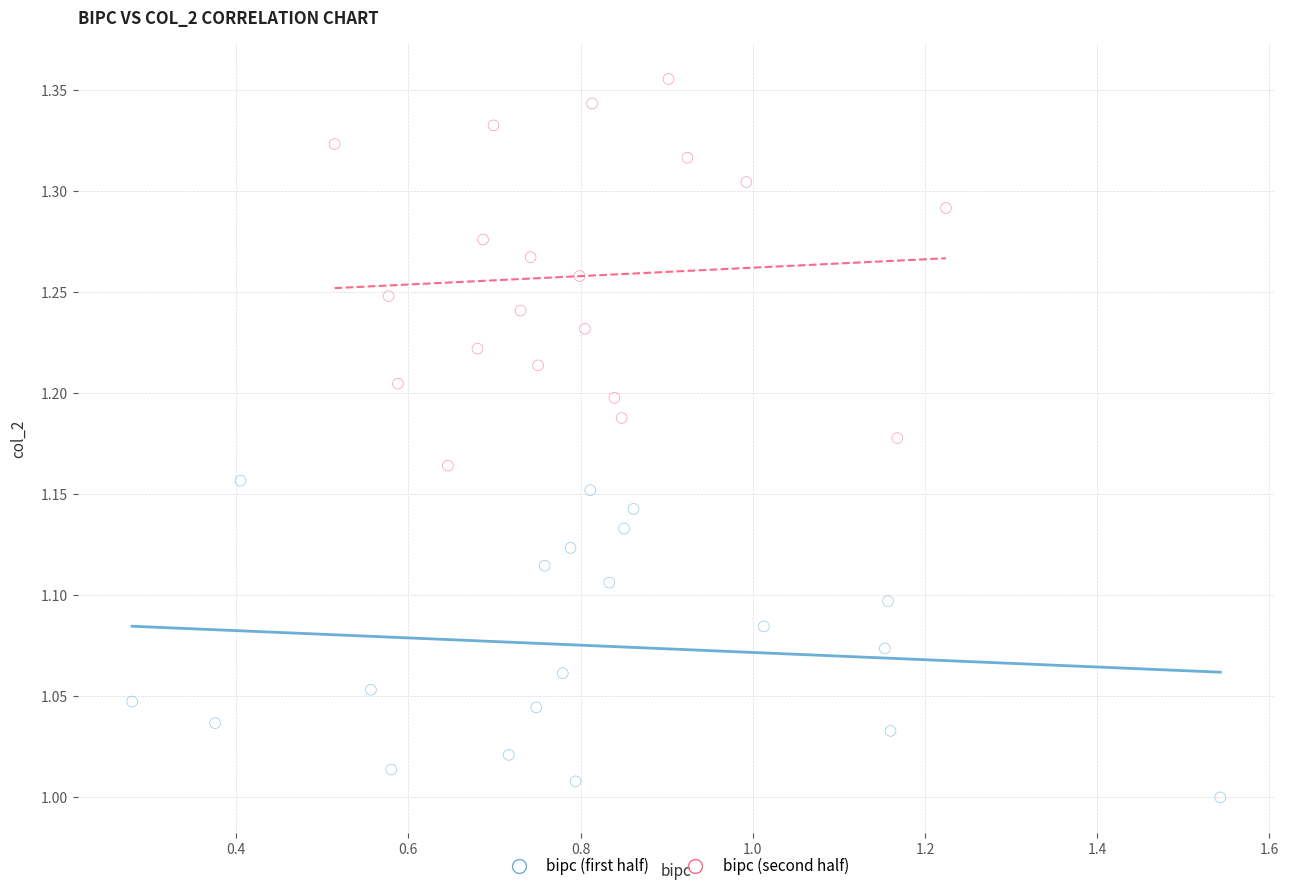

Which series contains the lowest Y value?

bipc (first half)